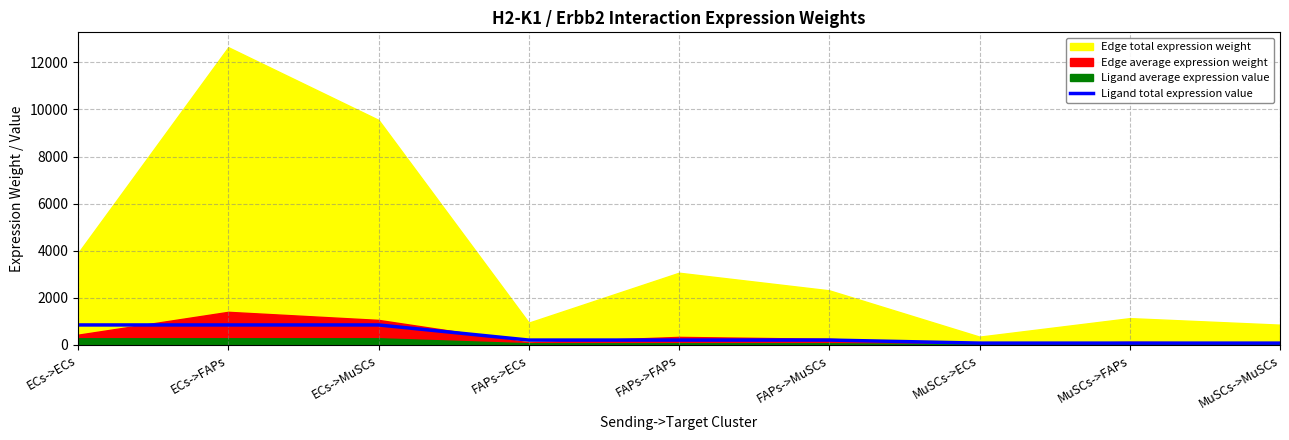

Which category has the lowest value across all series?

MuSCs->ECs